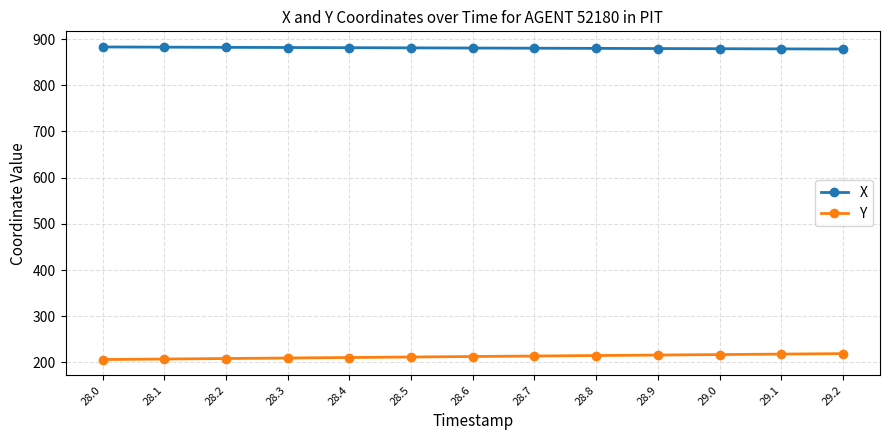

What is the approximate value of X at 29.2?

878.6